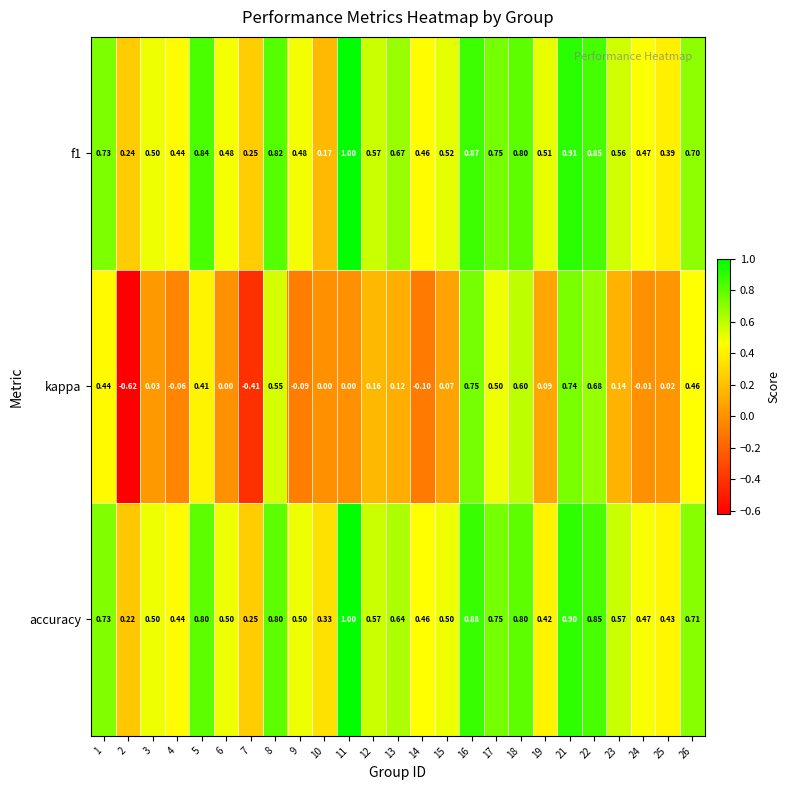

Which series has the largest total across all categories?

accuracy